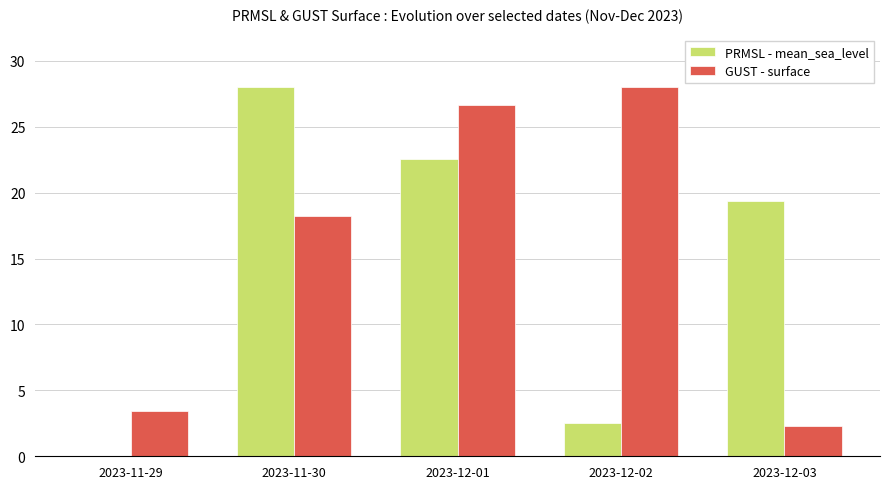

Which category has the highest value in the GUST - surface series?

2023-12-02